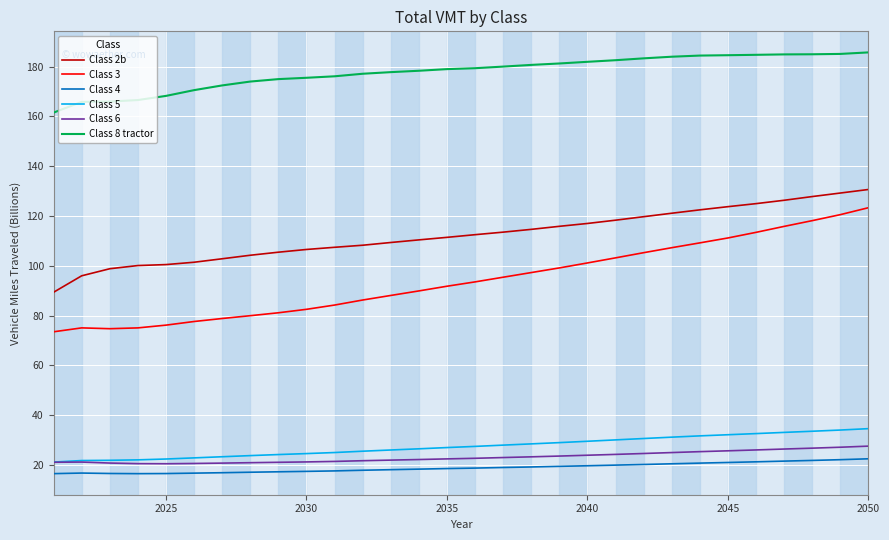

True or false: Class 6 and Class 4 cross at least once.

False